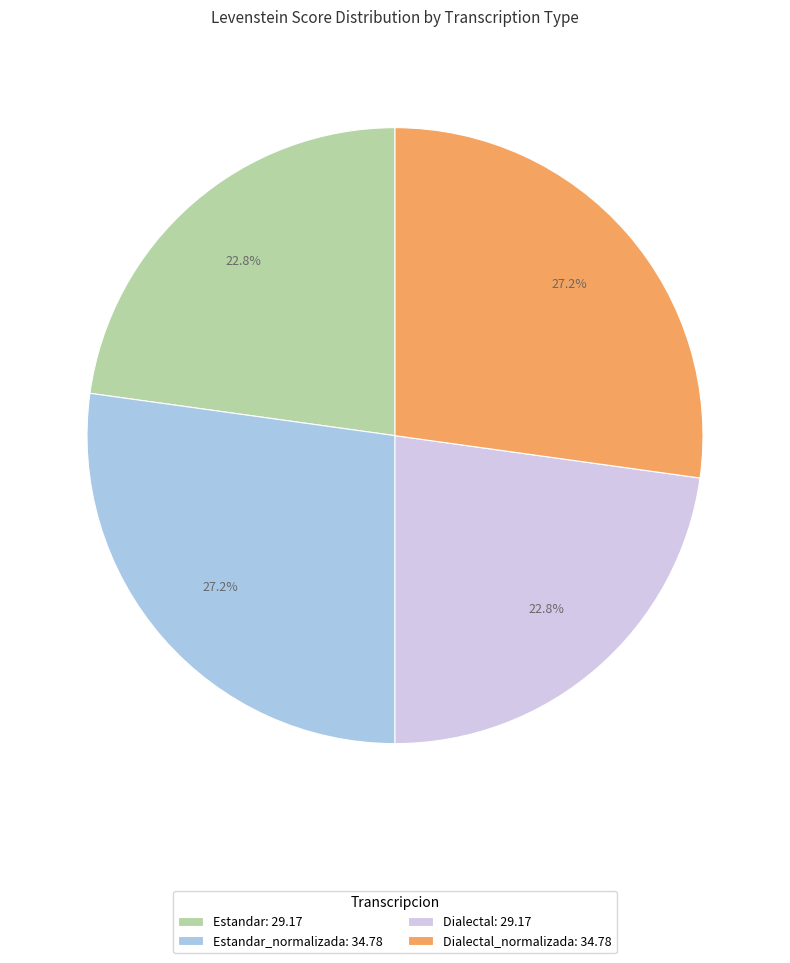

How many segments does this pie chart have?

4